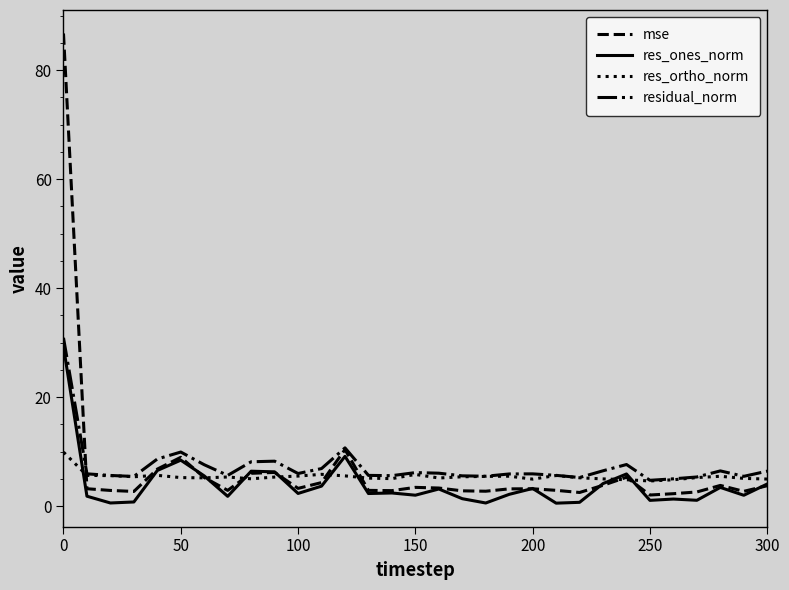

Which series has the largest range (max minus min)?

mse